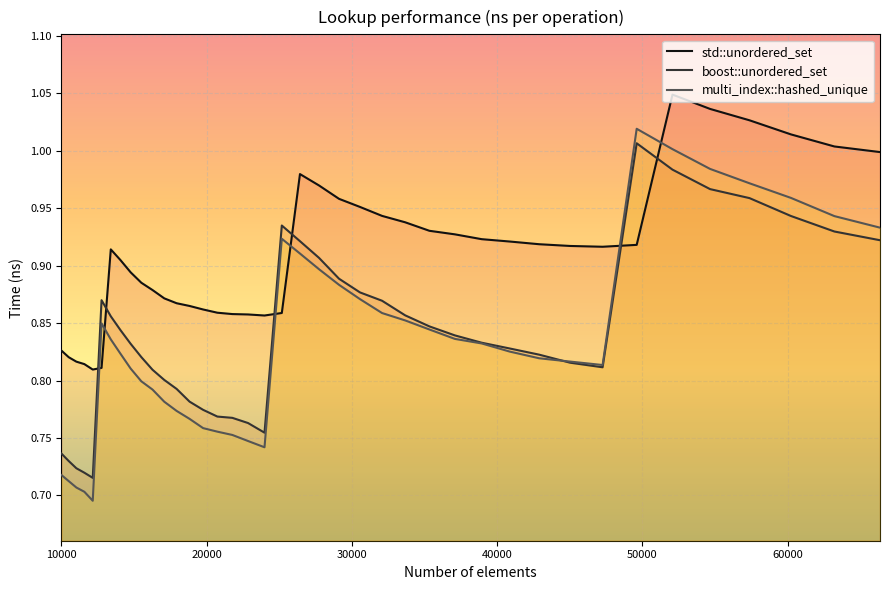

Which series has the largest total across all categories?

std::unordered_set